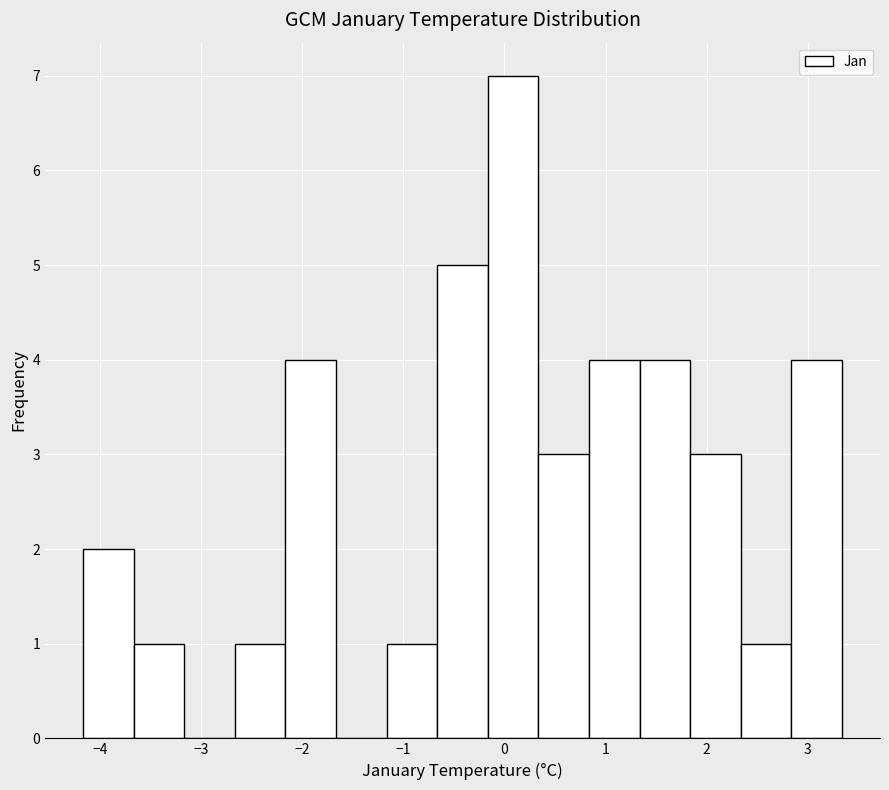

Over which range of the x-axis is the bar tallest?

-0.2 to 0.3